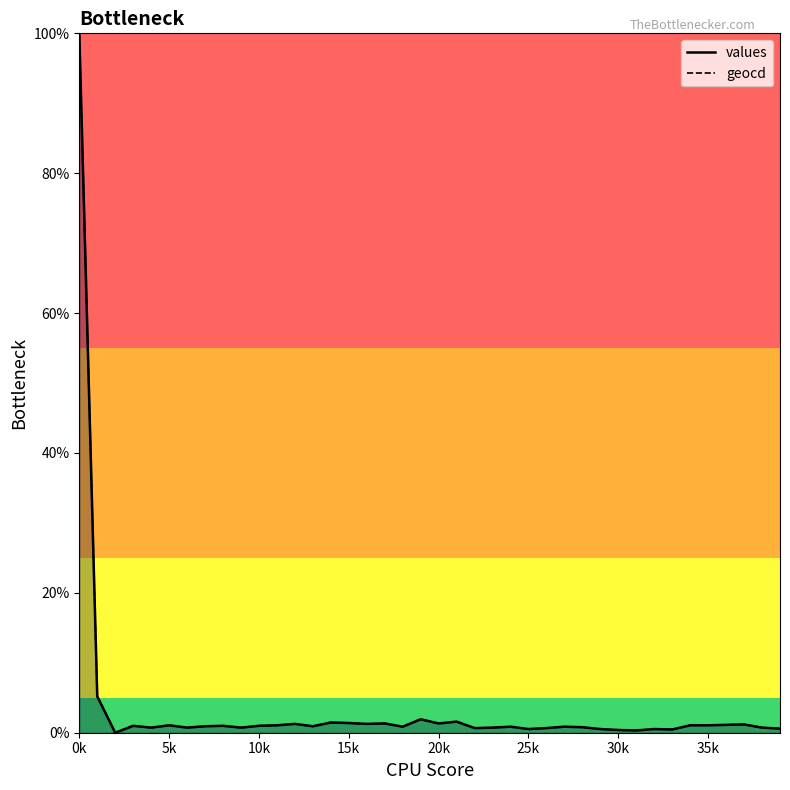

In geocd, how many points are lower than both neighbors (excluding endpoints)?

12